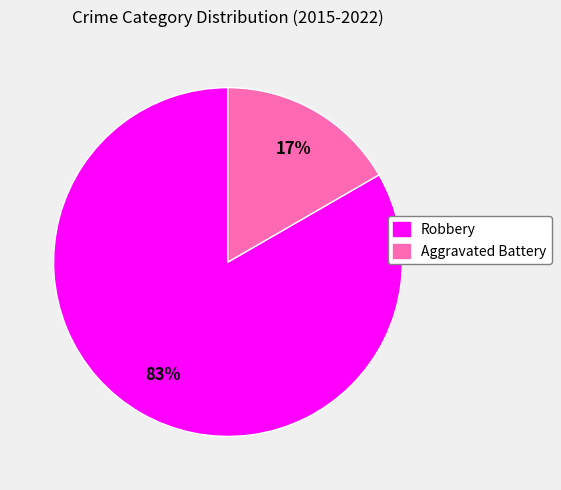

Combined, do Robbery and Aggravated Battery account for over 50%?

Yes